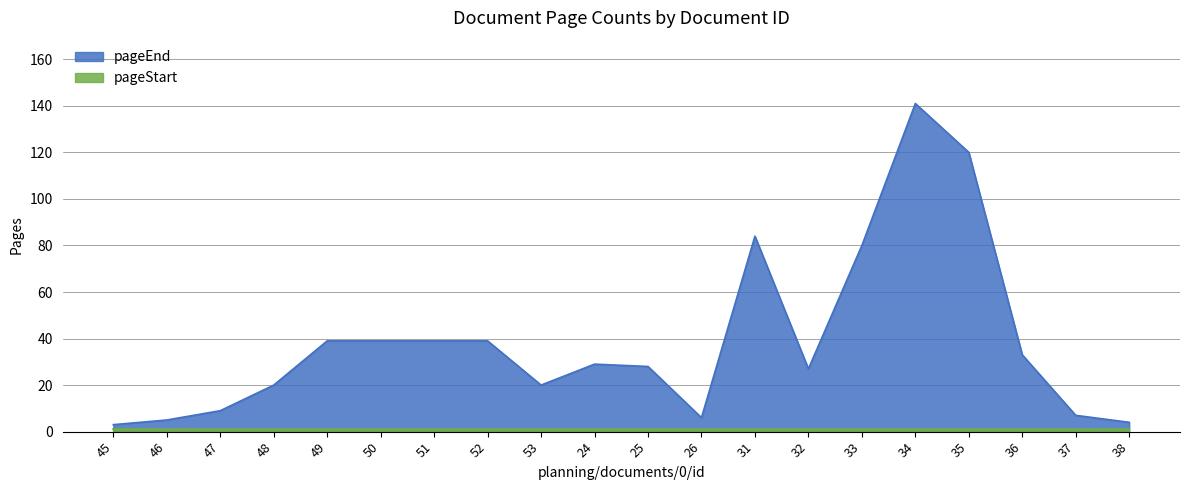

Reading left to right, list all the values displayed in this chart.

45=3	46=5	47=9	48=20	49=39	50=39	51=39	52=39	53=20	24=29	25=28	26=6	31=84	32=27	33=80	34=141	35=120	36=33	37=7	38=4